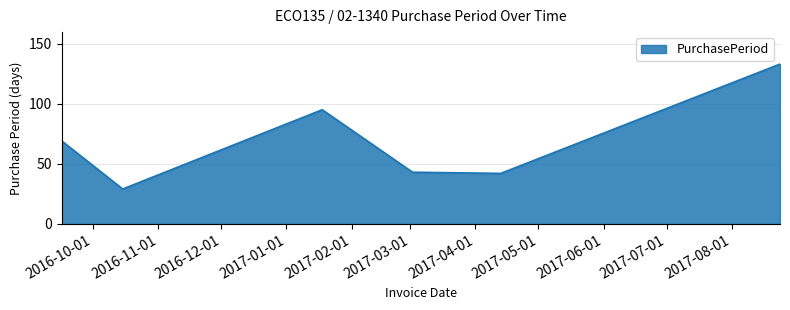

What is the minimum value shown in the chart?

29